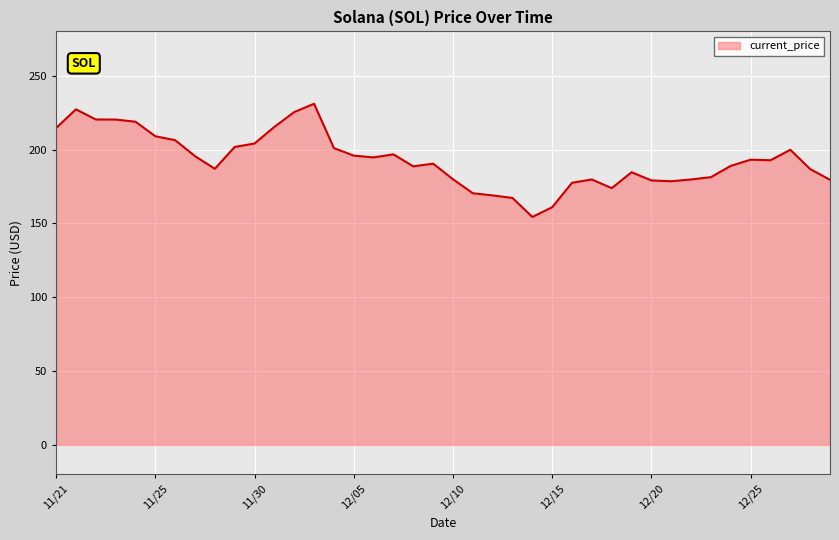

What is the smallest value displayed?

154.3